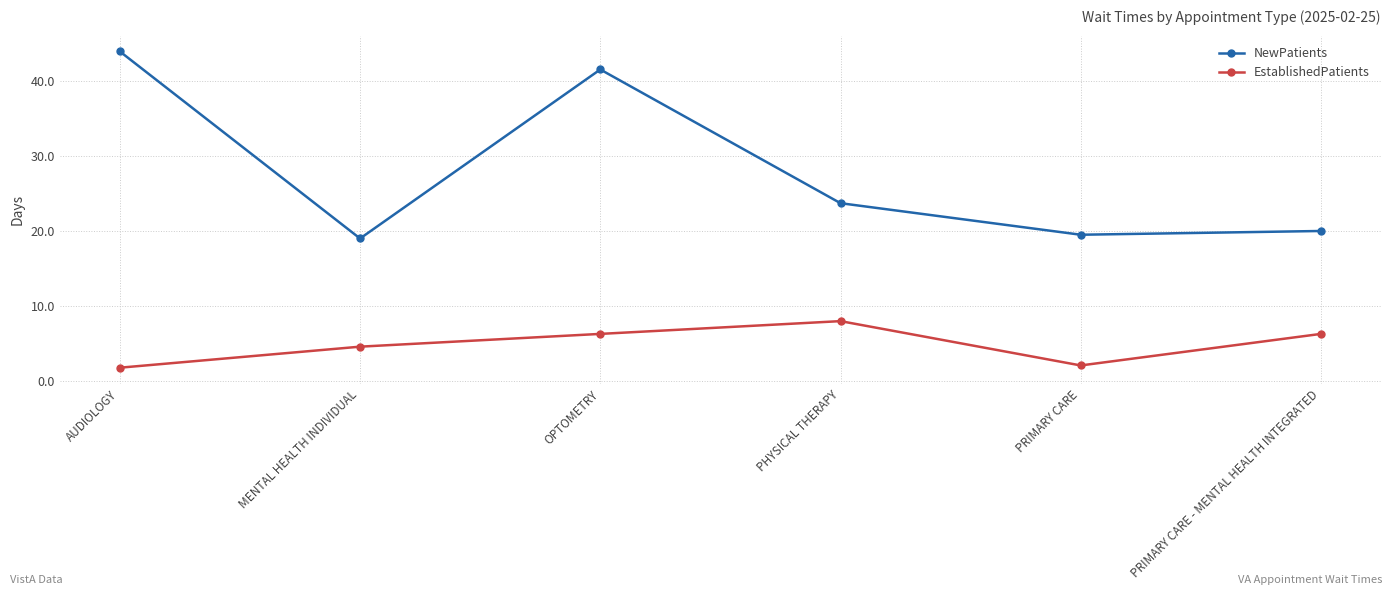

What is the label of the 3rd point from the left?

OPTOMETRY